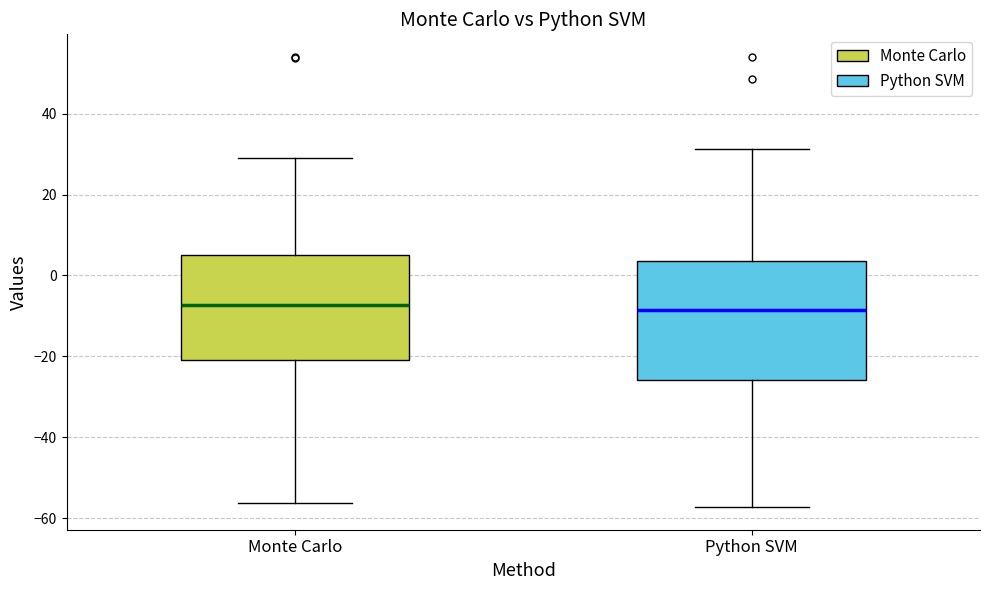

Reading left to right, transcribe this box plot: for each box, give where its median line is, the range the box spans, and where its two whiskers end, as read against the y-axis. The values are not printed on the chart, so give them approximately, as read against the axis.

Monte Carlo: median -8, box -22 to 6, whiskers -56 to 30
Python SVM: median -8, box -26 to 4, whiskers -58 to 32